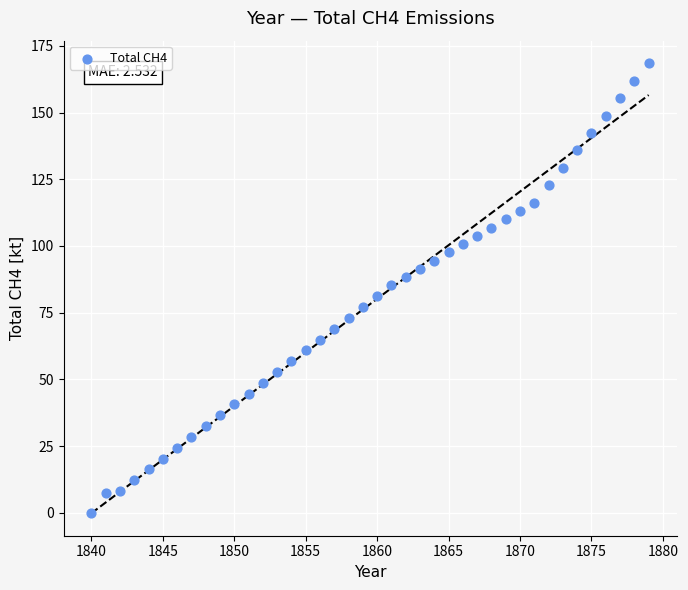

What is the range of X values (max minus min)?

39.0